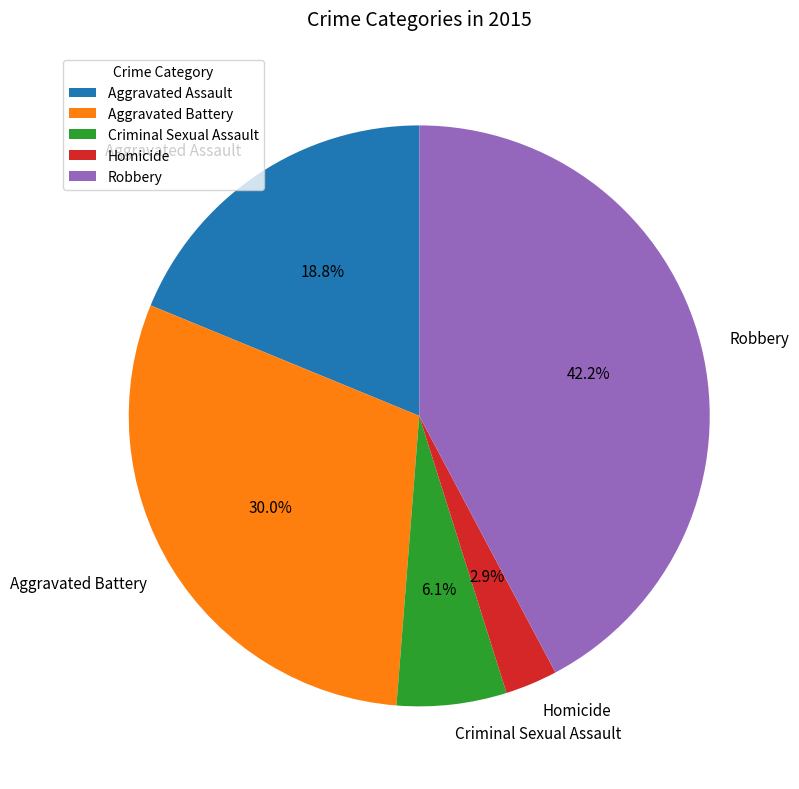

Is it true that Aggravated Assault is 31% of the pie?

False